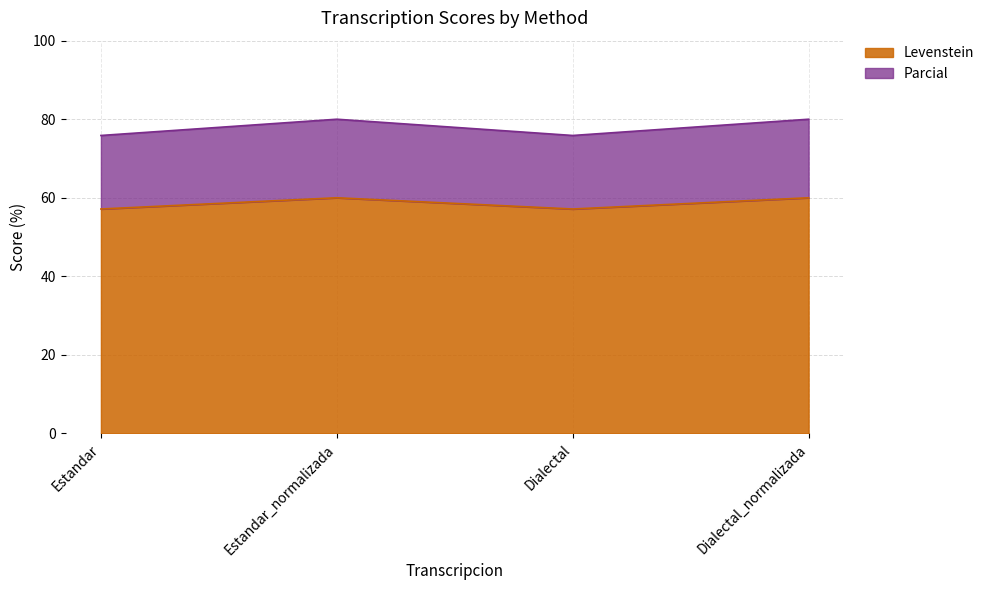

Does the chart display data point markers on the line(s)?

No